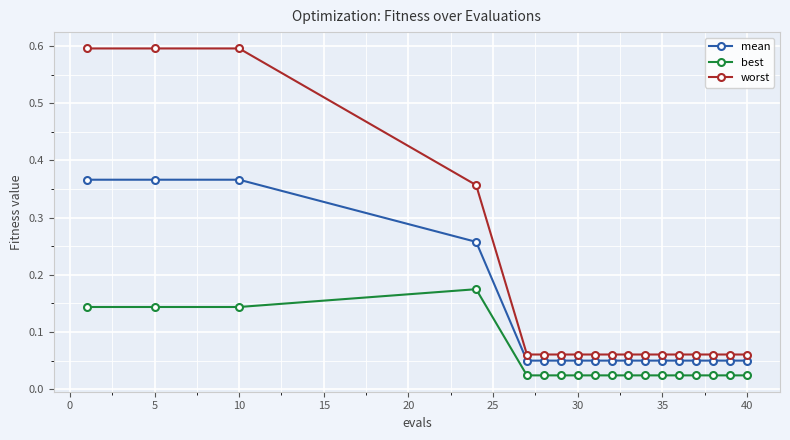

True or false: worst and mean cross at least once.

False